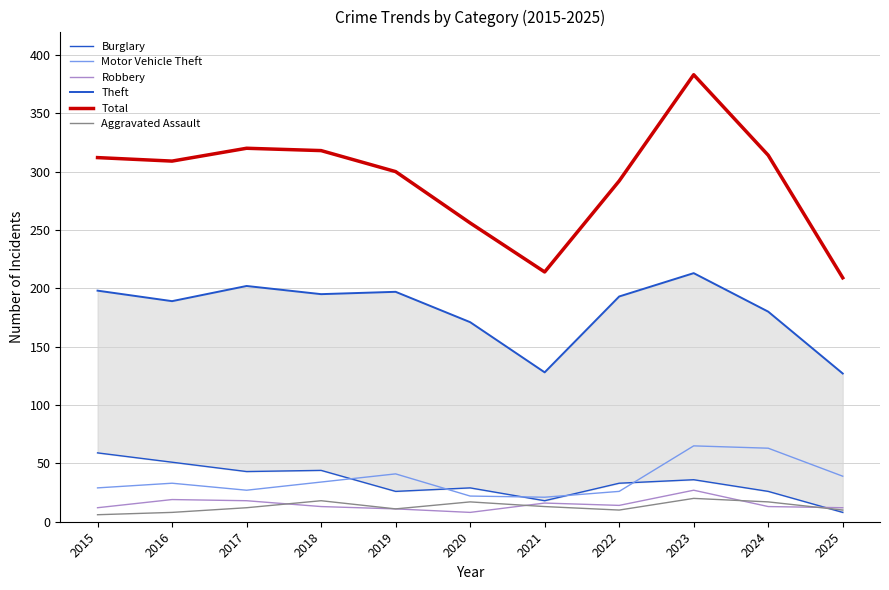

Reading left to right, transcribe all the data shown in this chart.

Burglary: 2015=59	2016=51	2017=43	2018=44	2019=26	2020=29	2021=18	2022=33	2023=36	2024=26	2025=8
Motor Vehicle Theft: 2015=29	2016=33	2017=27	2018=34	2019=41	2020=22	2021=21	2022=26	2023=65	2024=63	2025=39
Robbery: 2015=12	2016=19	2017=18	2018=13	2019=11	2020=8	2021=16	2022=14	2023=27	2024=13	2025=12
Theft: 2015=198	2016=189	2017=202	2018=195	2019=197	2020=171	2021=128	2022=193	2023=213	2024=180	2025=127
Total: 2015=312	2016=309	2017=320	2018=318	2019=300	2020=256	2021=214	2022=292	2023=383	2024=314	2025=209
Aggravated Assault: 2015=6	2016=8	2017=12	2018=18	2019=11	2020=17	2021=13	2022=10	2023=20	2024=17	2025=10